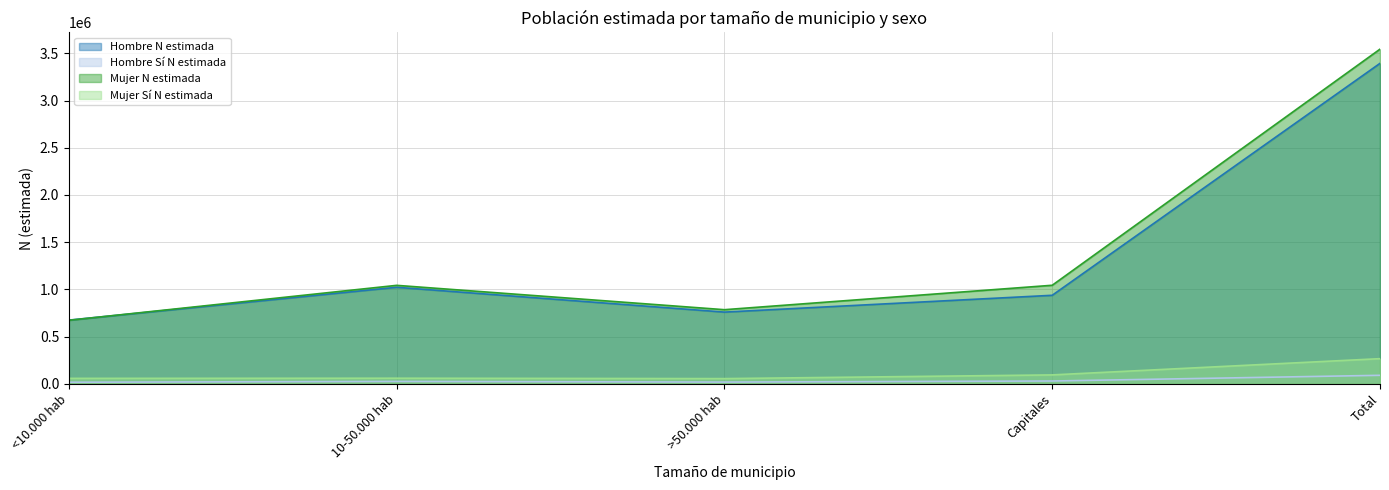

True or false: Hombre Sí N estimada has more than 0 points higher than both neighbors.

True